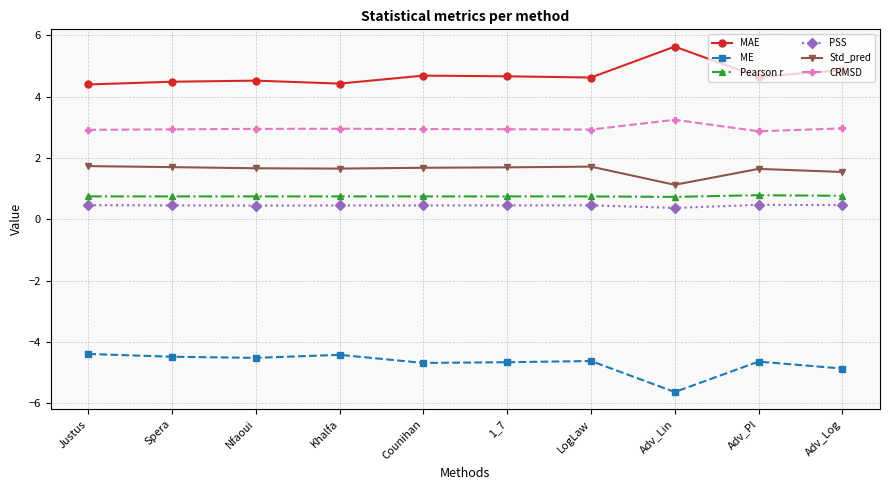

Which series has the largest total across all categories?

MAE